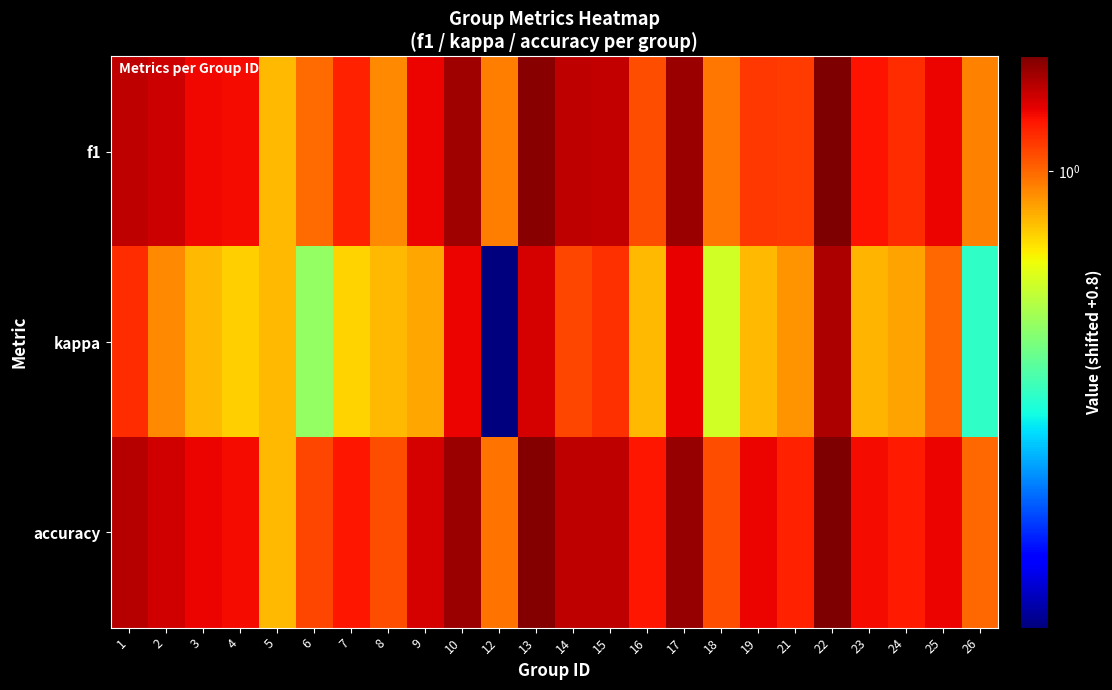

Which has a higher value, 5 or 15?

15